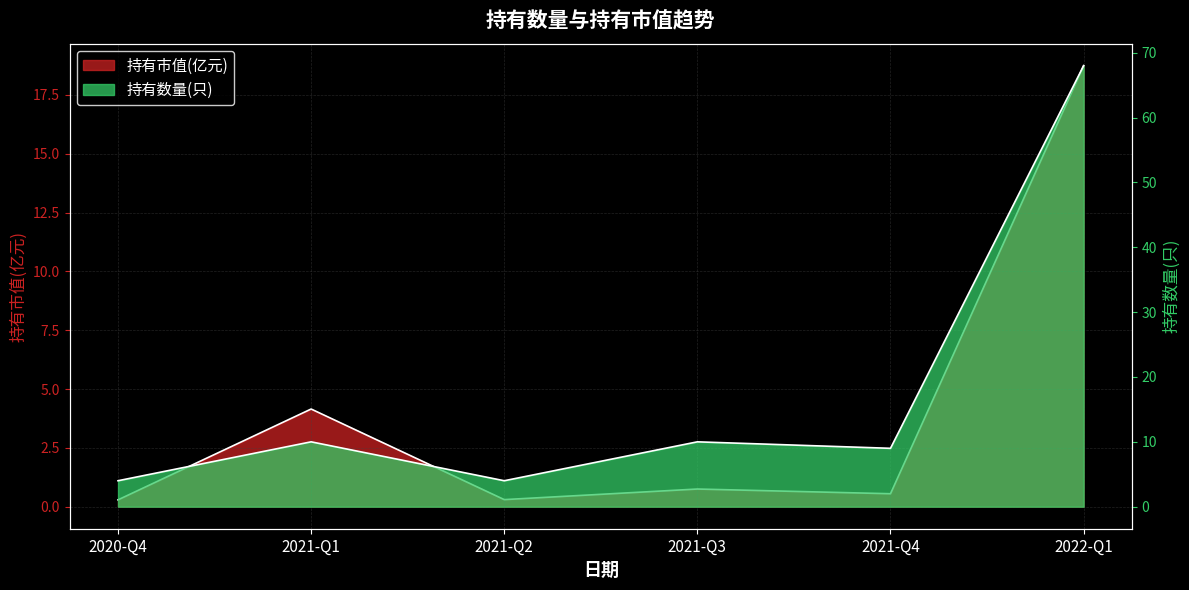

The 持有数量(只) series shows 10.0 at 2021-Q1. True or false?

True